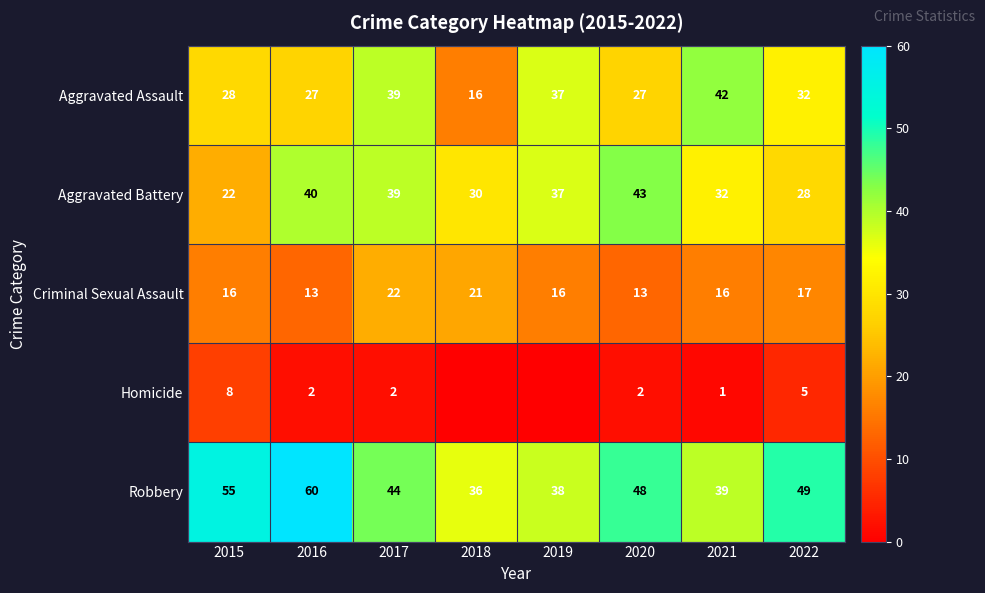

Is the value of Robbery at 2017 greater than the value of Homicide at 2020?

Yes